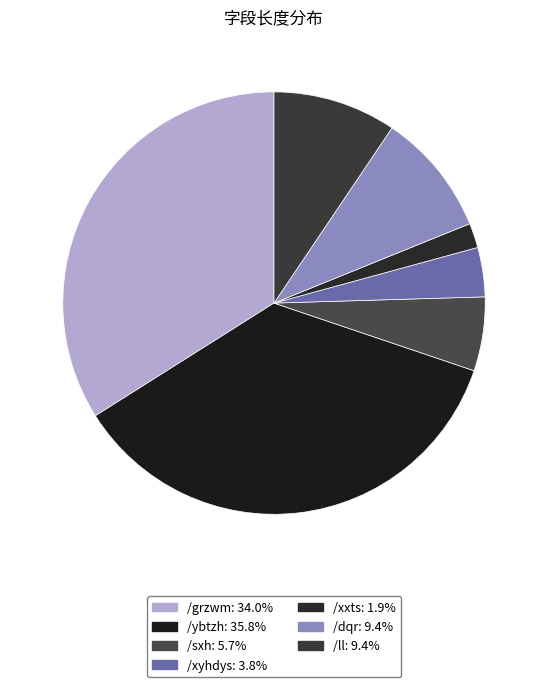

What percentage do /sxh and /grzwm together represent?

39.6%